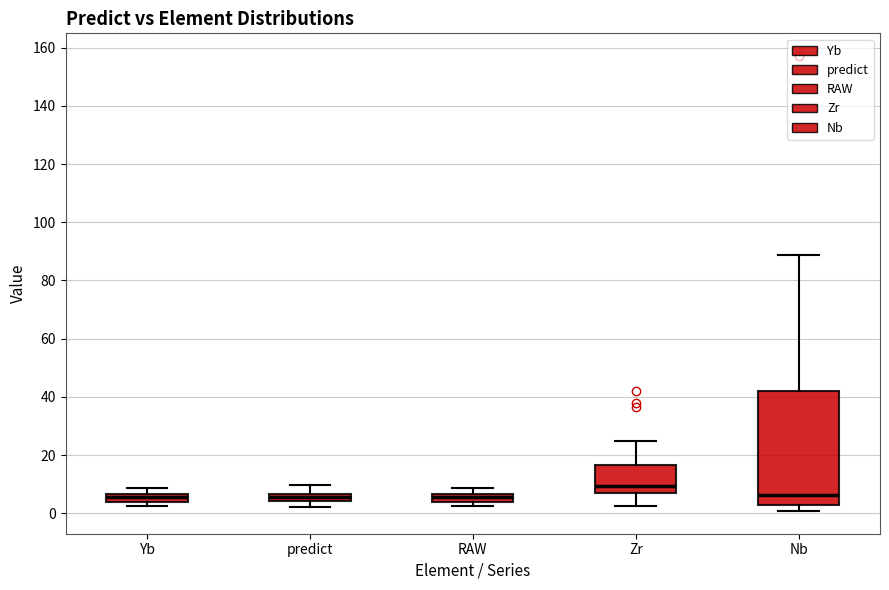

Which box is the tallest, from its lower edge to its upper edge?

Nb